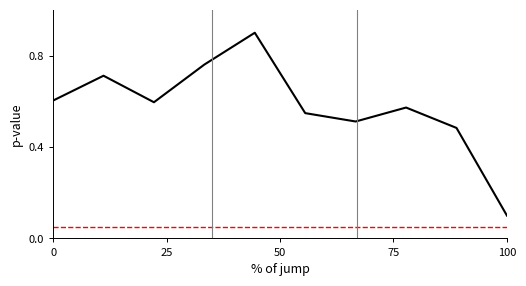

Reading left to right, extract all data points from this chart.

0.6	0.7	0.6	0.8	0.9	0.5	0.5	0.6	0.5	0.1